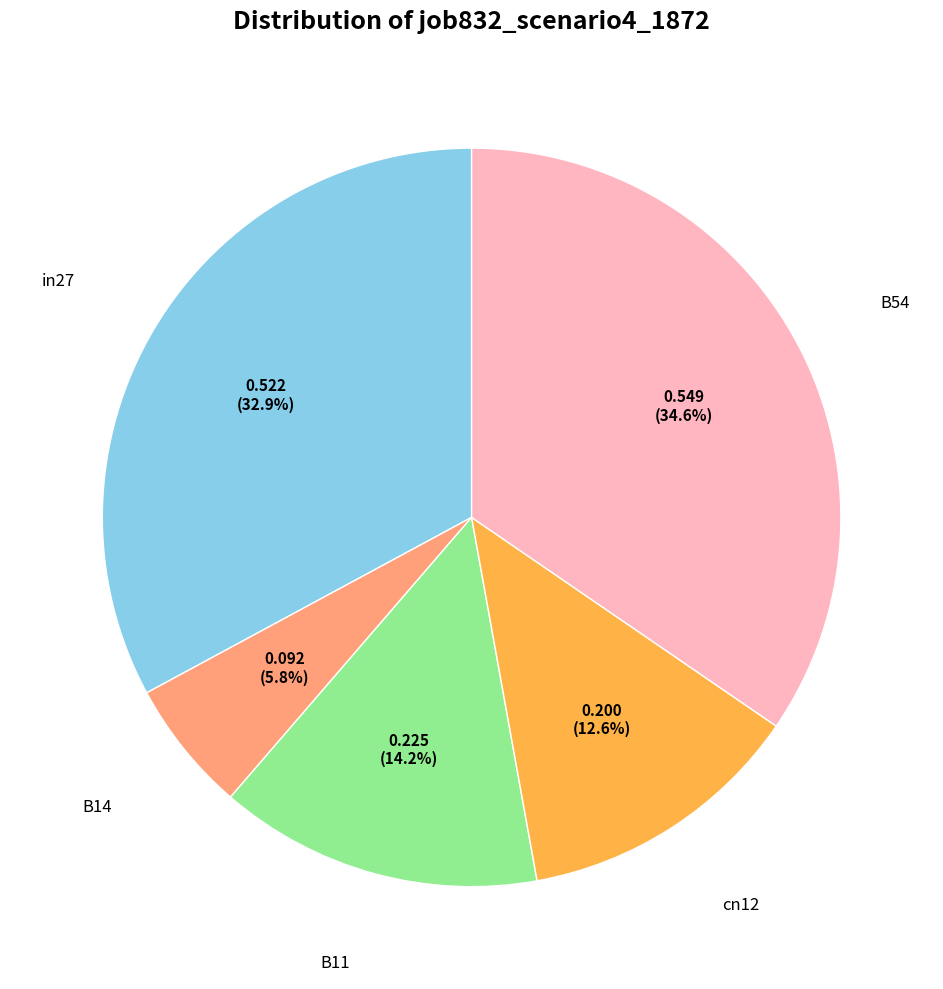

Is there a majority slice in this chart?

No